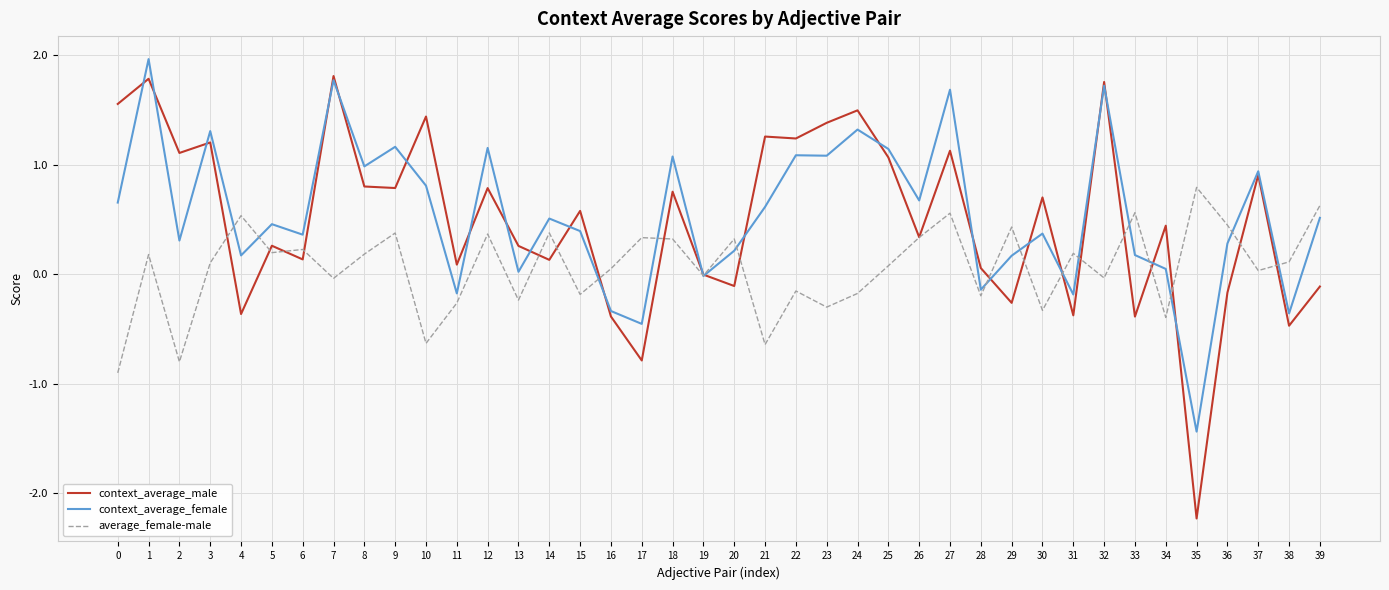

What is the difference between the highest and lowest values at 17?

1.1